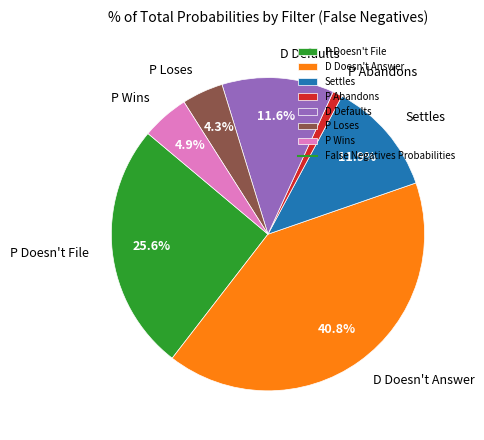

Does P Loses account for over 50% of the chart?

No